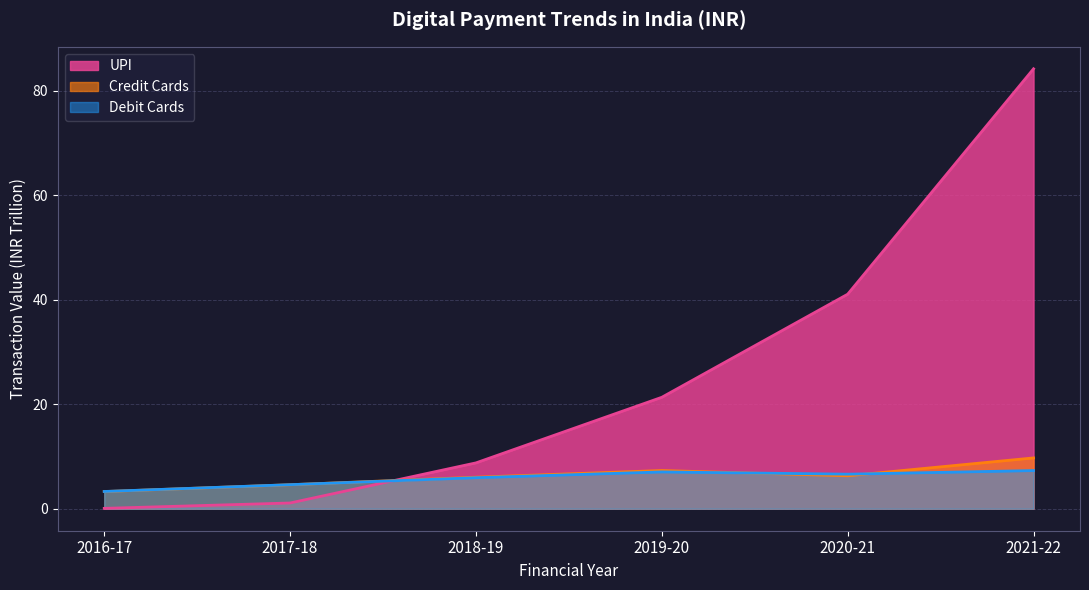

The Debit Cards series shows 3.5 at 2020-21. True or false?

False